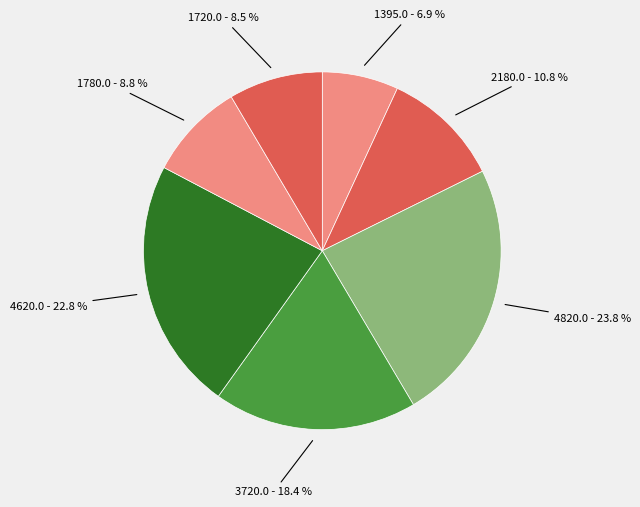

Does any single category account for the majority?

No